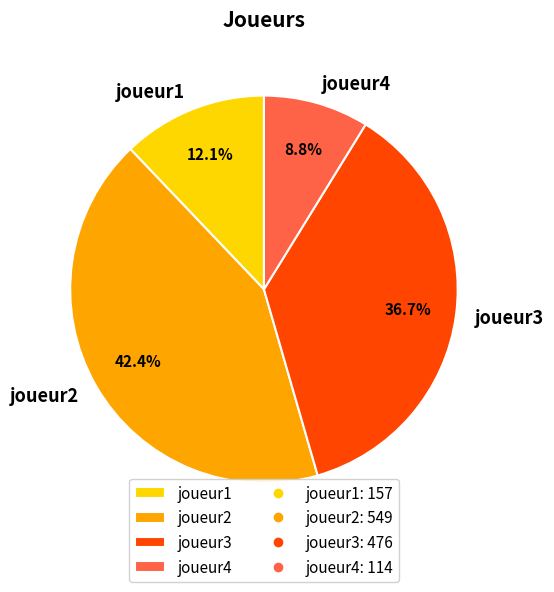

Which slice is the smallest?

joueur4